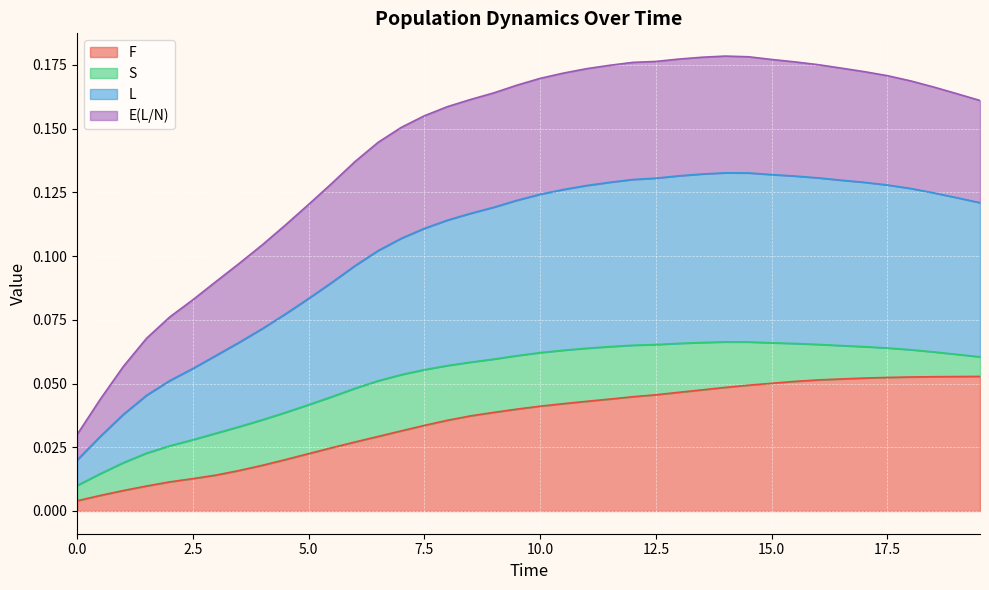

True or false: L and F cross at least once.

False